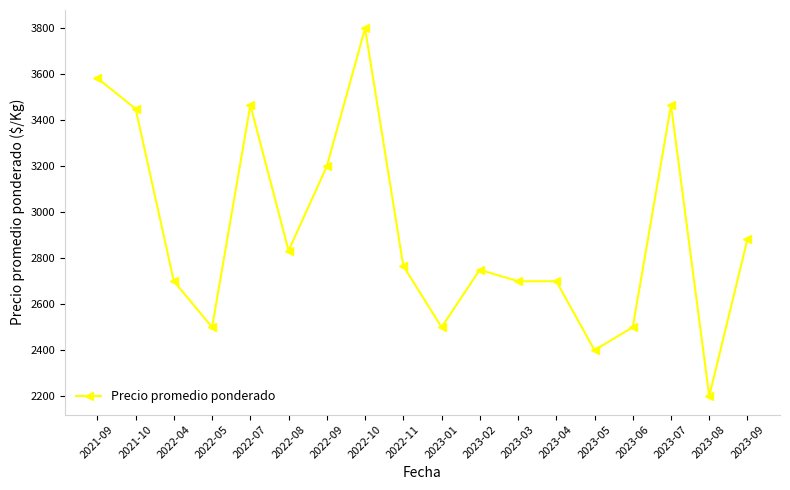

What is the difference between the second highest and minimum values?

1383.3